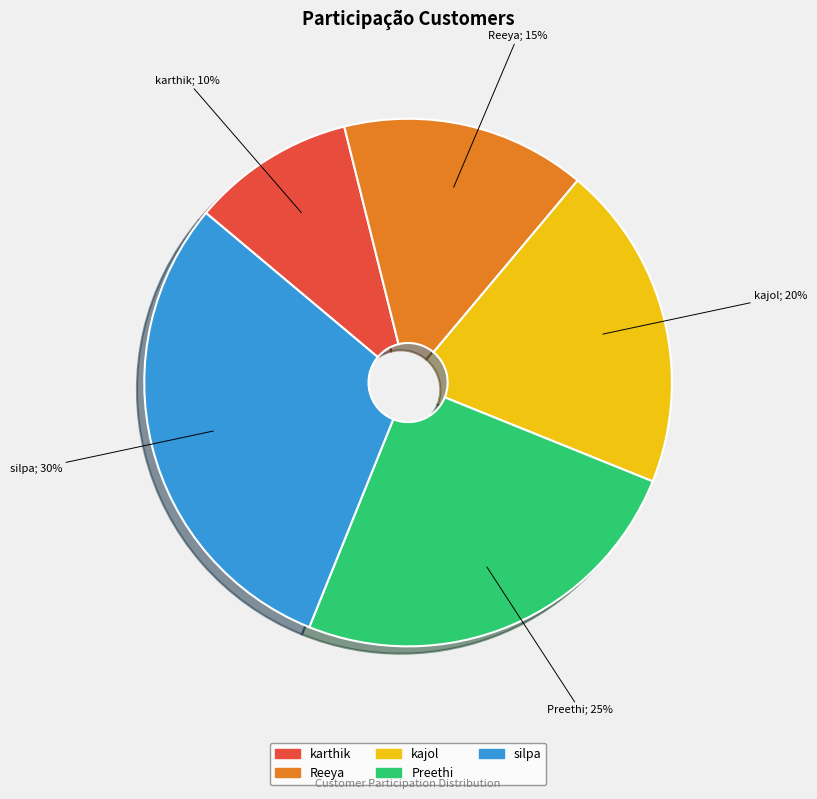

Does Reeya represent more than half of the total?

No